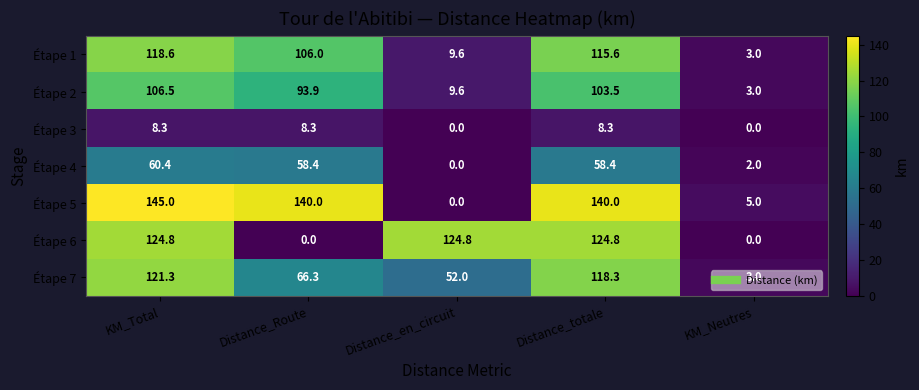

What is the greatest value displayed?

145.0